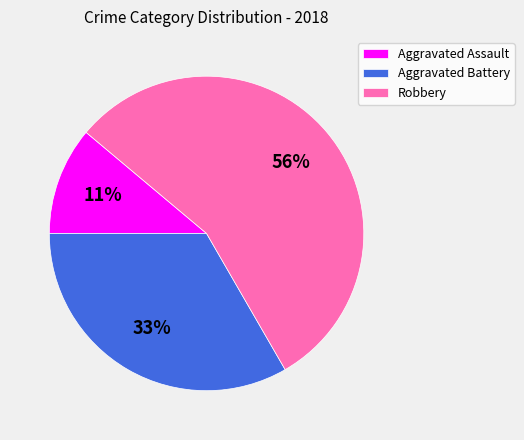

Count the number of slices in the pie.

3